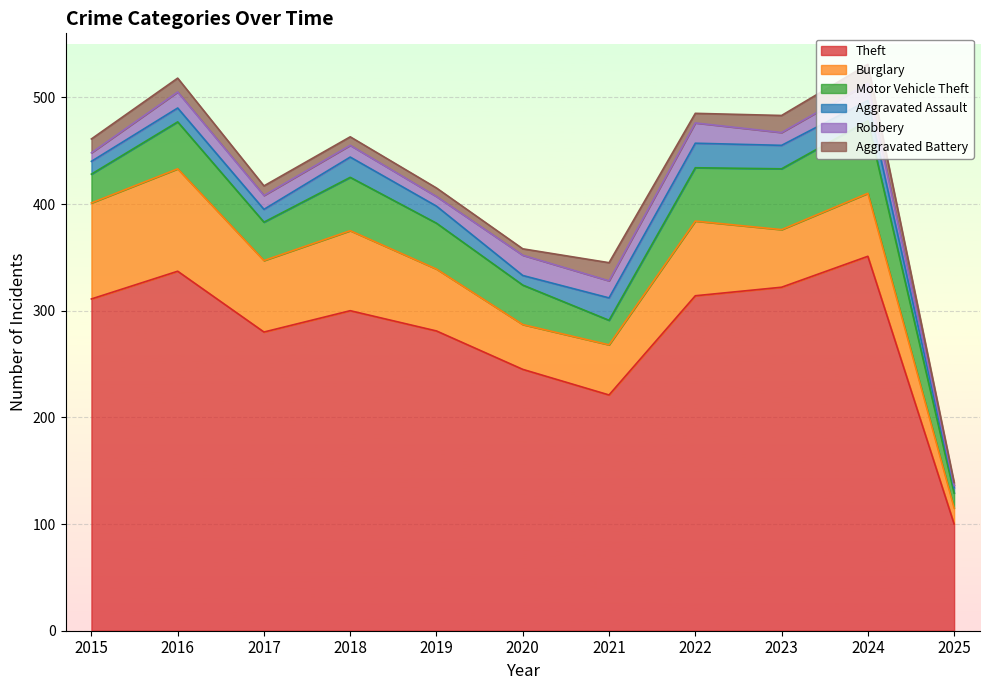

Which series changed the most between 2019 and 2020?

Theft